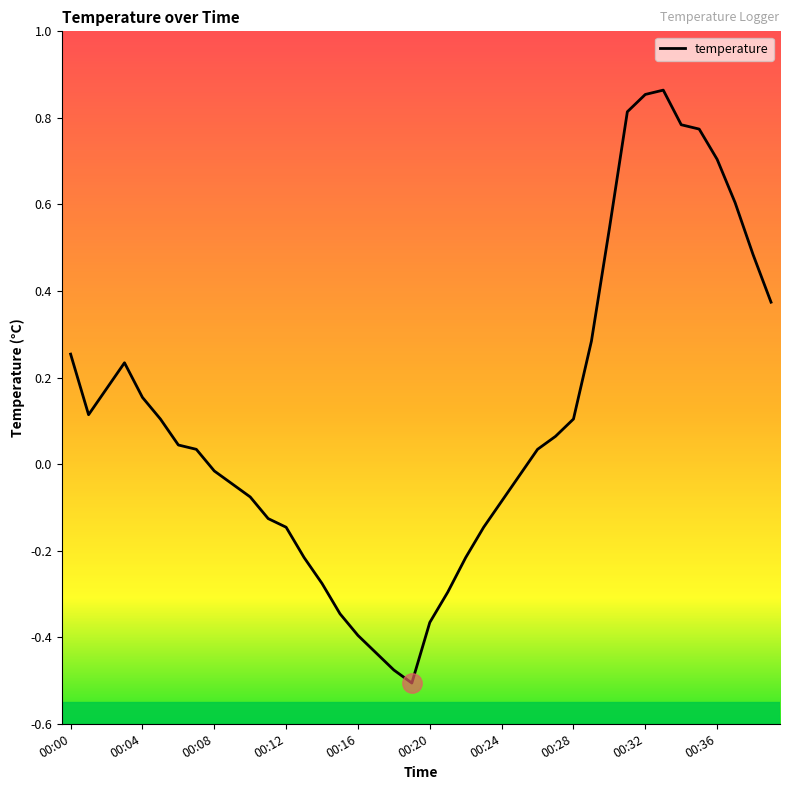

What is the difference between the maximum and minimum values?

1.4